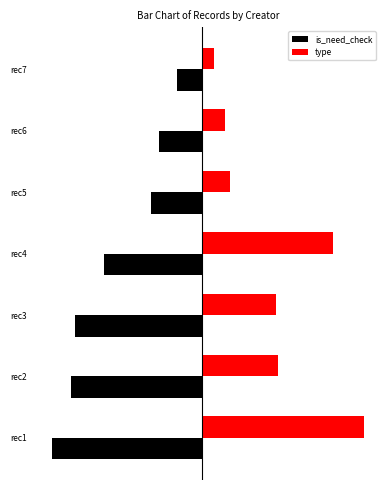

At which category does the chart reach its minimum across all series?

rec1